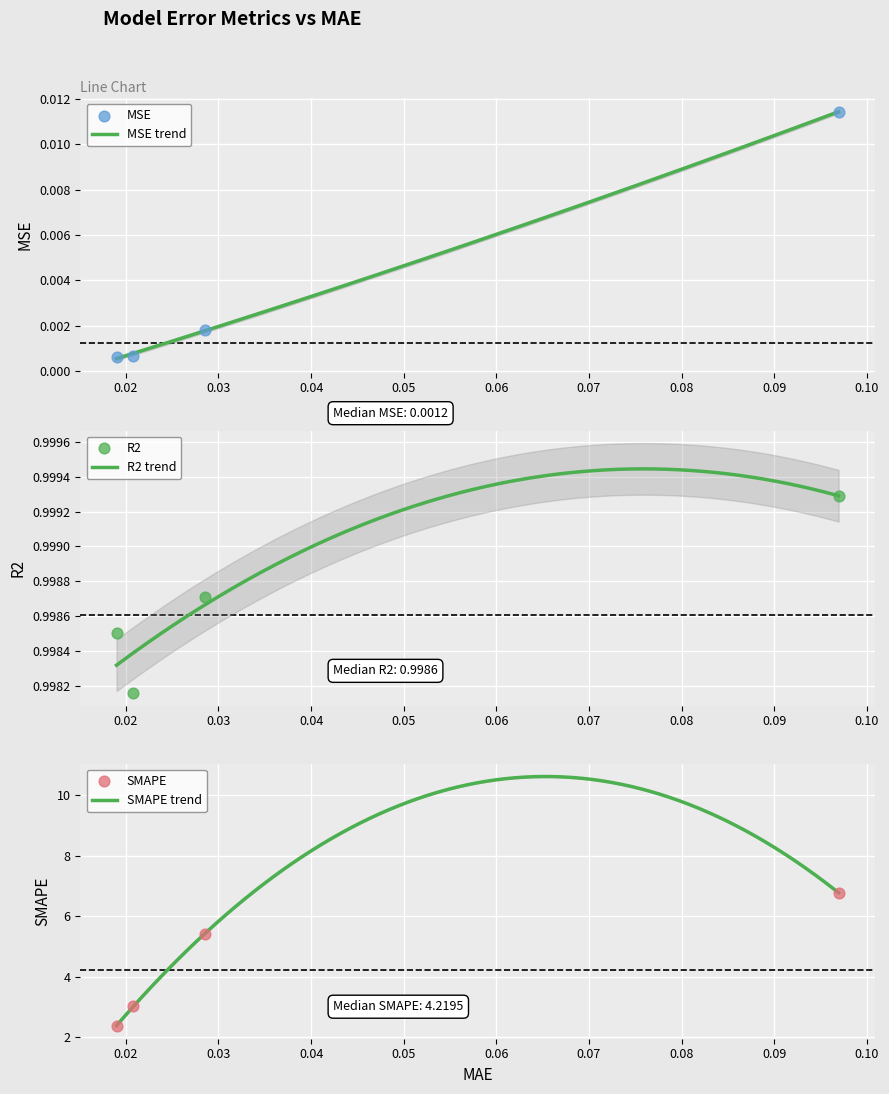

At how many categories does at least one series exceed 6?

1